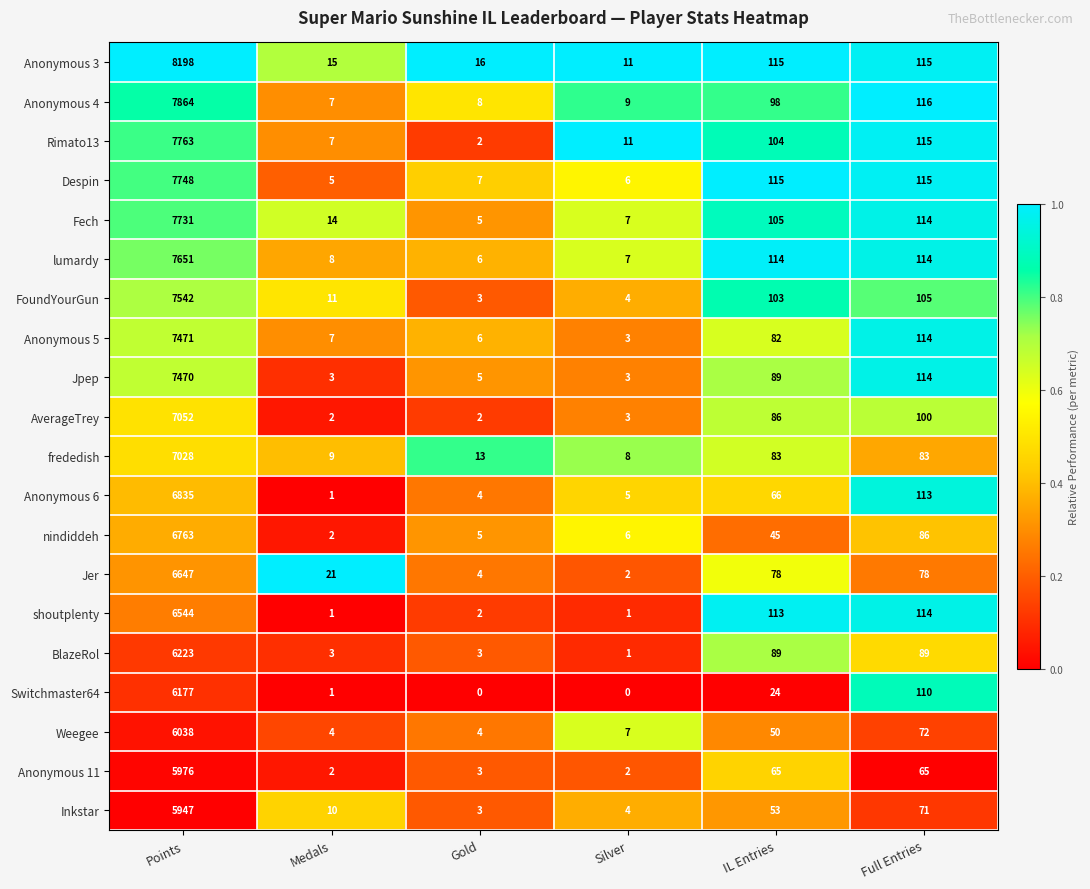

What is the average value of the frededish series?

1204